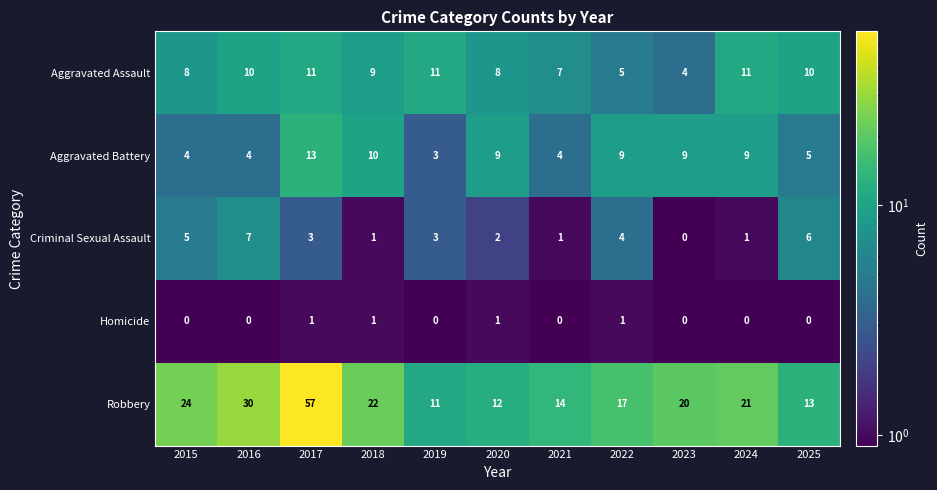

What is the average value of the Robbery series?

22